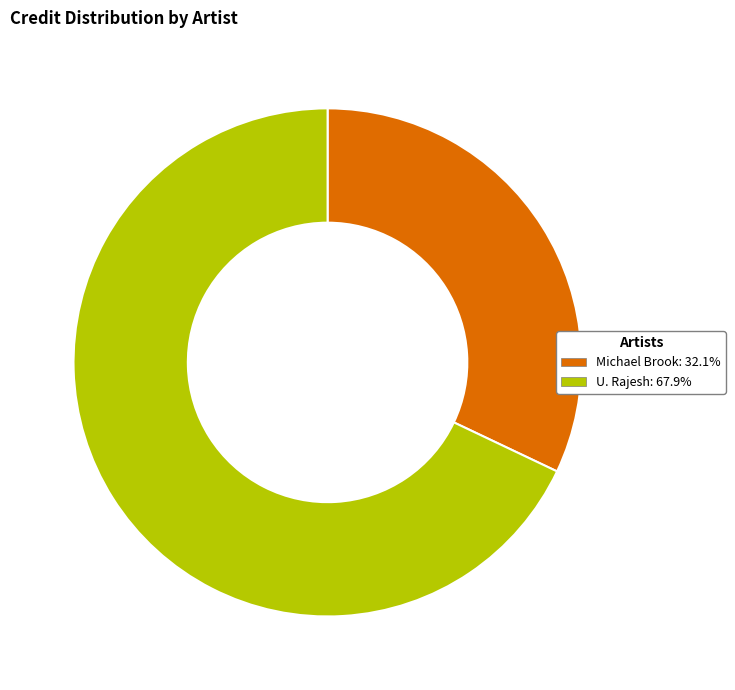

Approximately how many times larger is the value at U. Rajesh compared to Michael Brook?

2.1